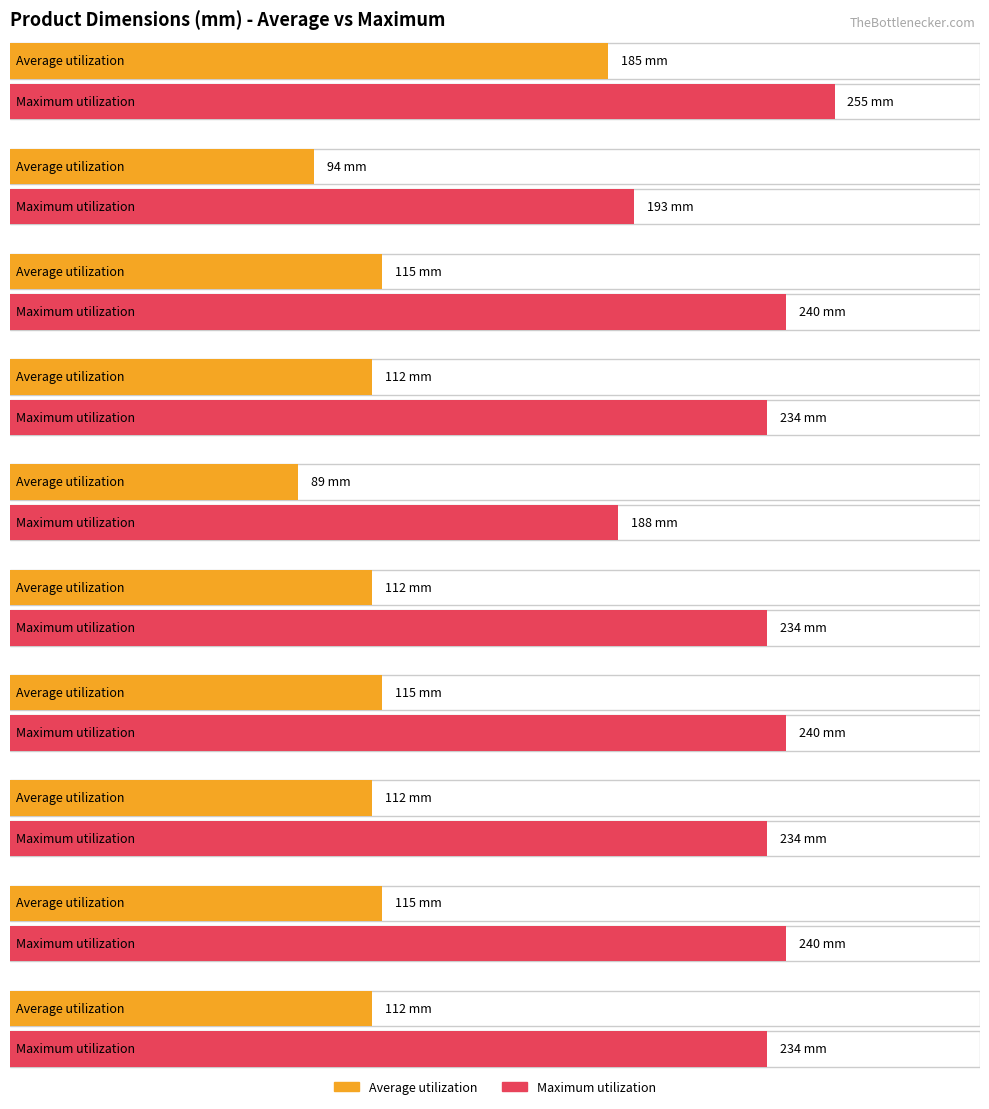

What is the difference between the maximum and minimum values in the Maximum utilization series?

67